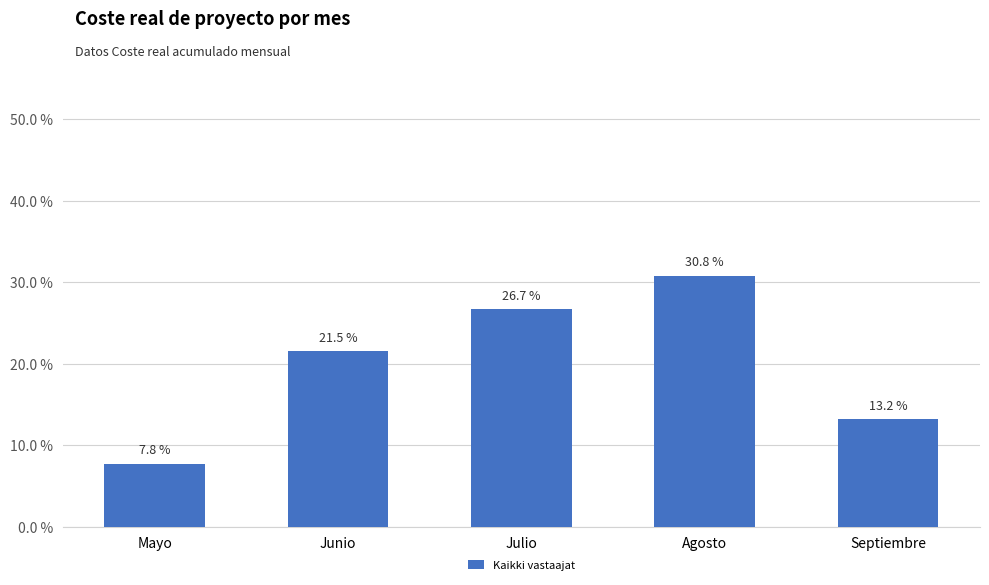

List the labels in order of value, smallest first.

Mayo, Septiembre, Junio, Julio, Agosto